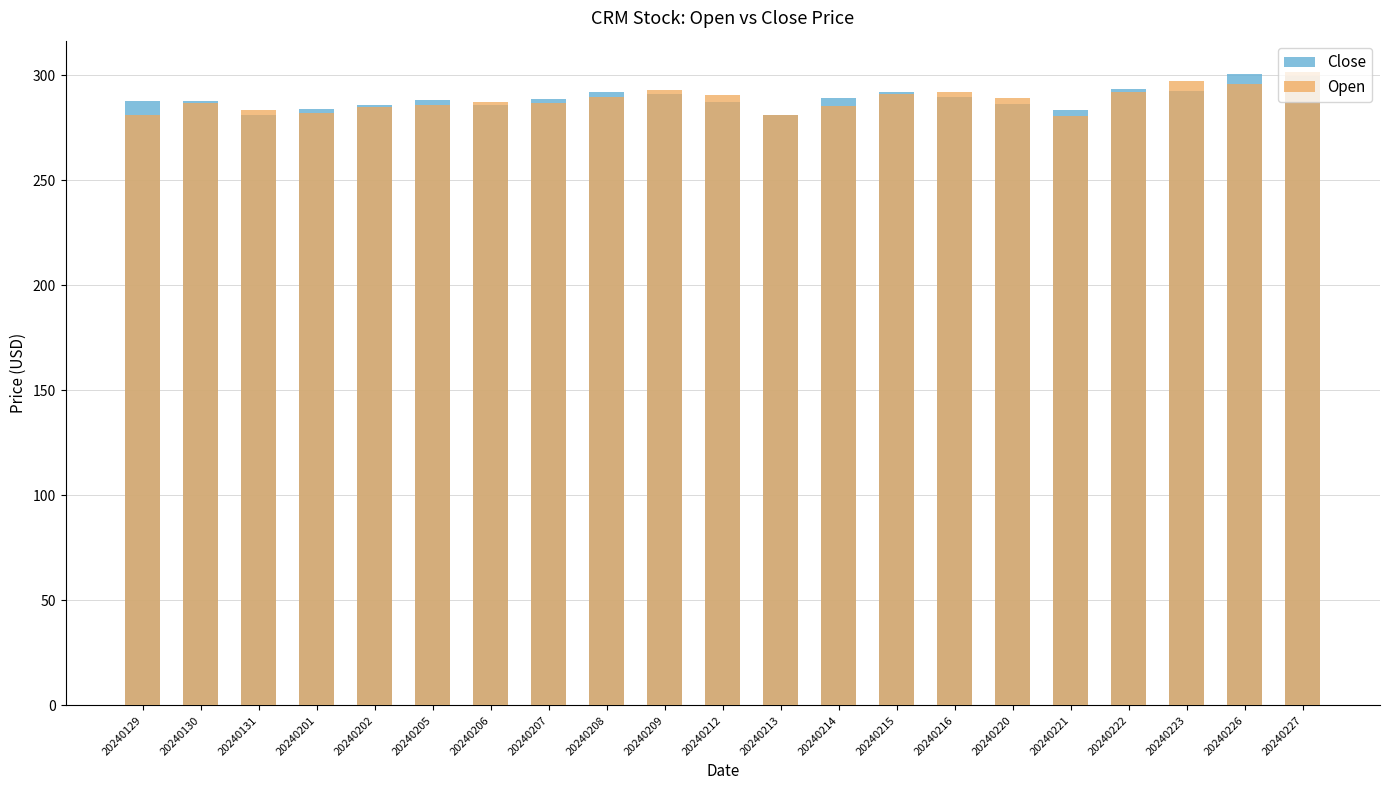

What are all the series names shown in the legend?

Close, Open